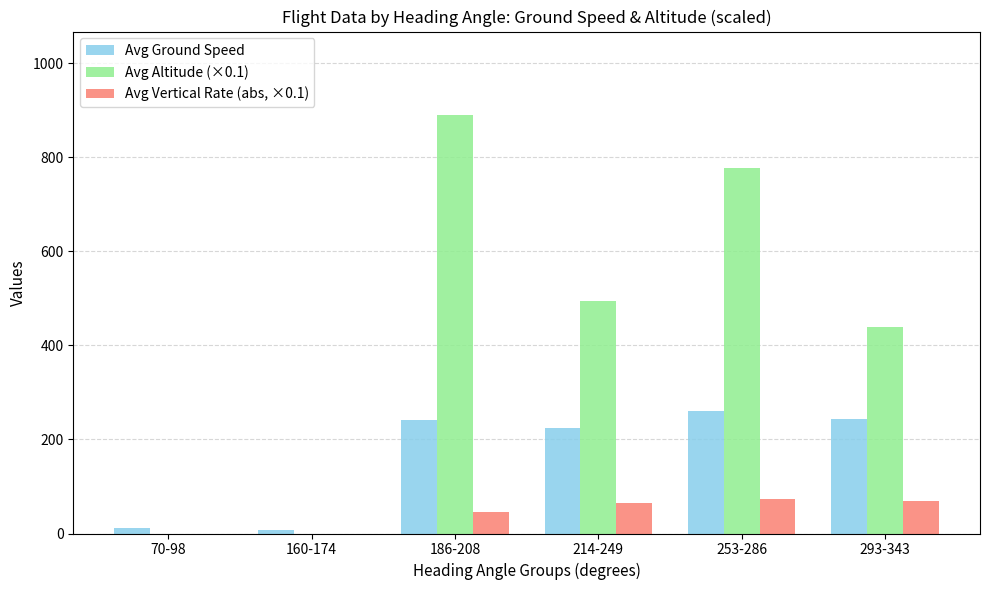

Which series has the largest range (max minus min)?

Avg Altitude (×0.1)